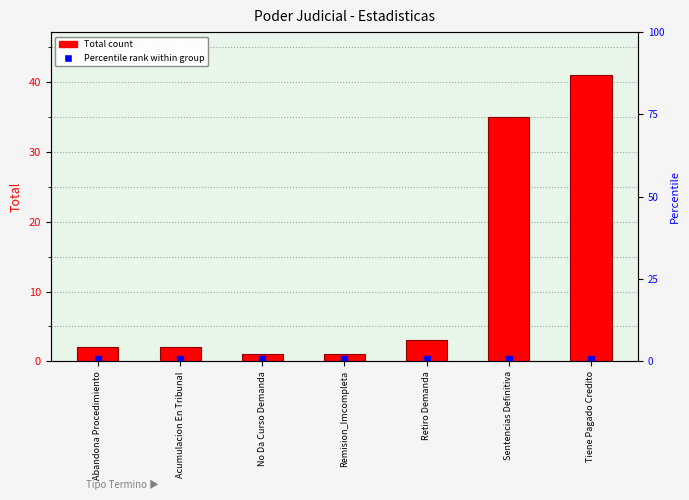

How many data points does each series have?

7